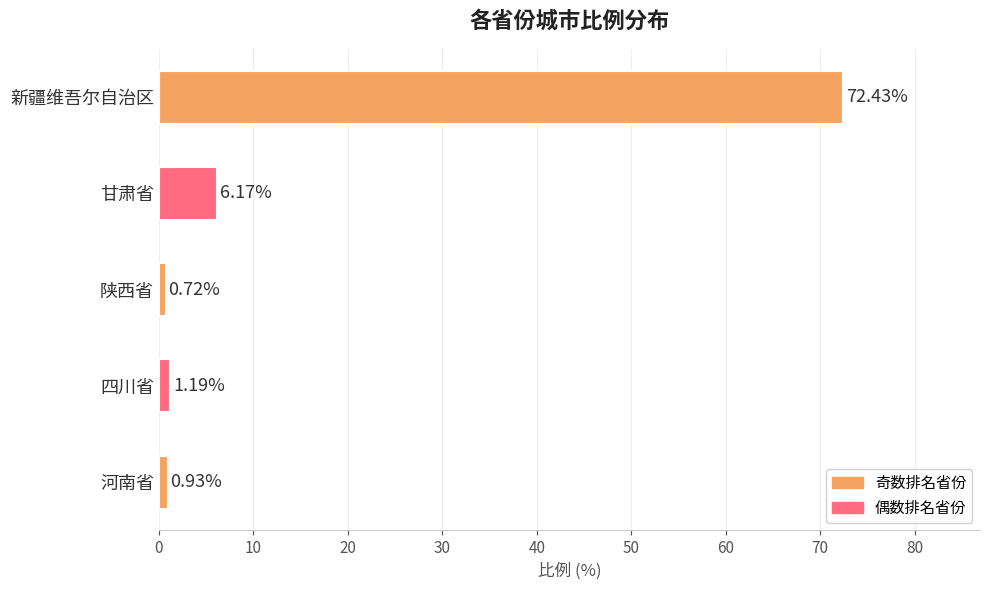

How many values are below 1?

2